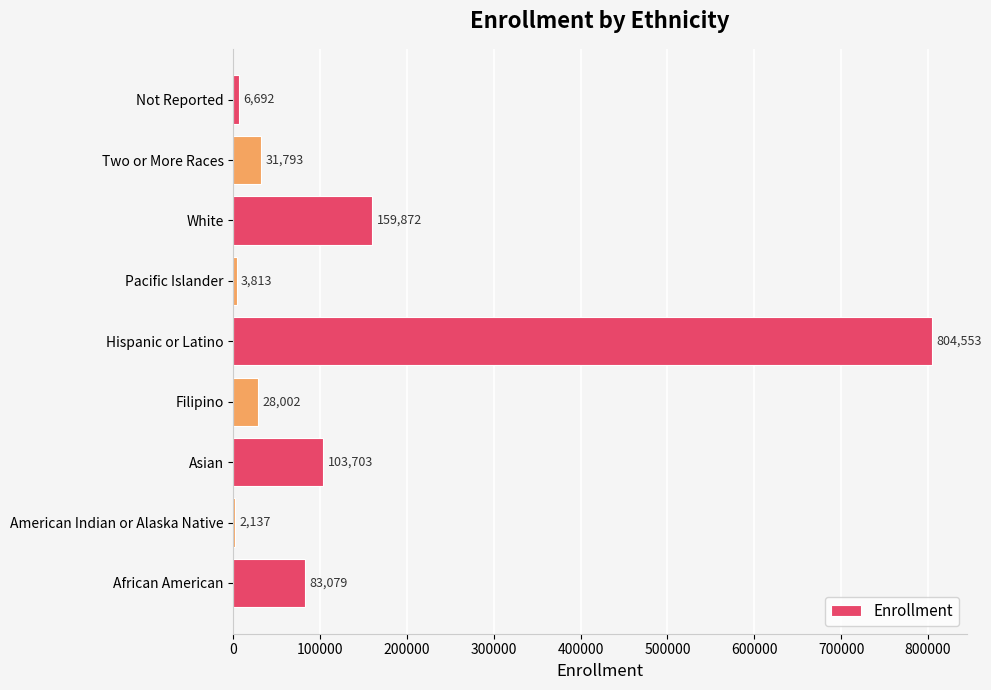

What is the greatest value displayed?

804553